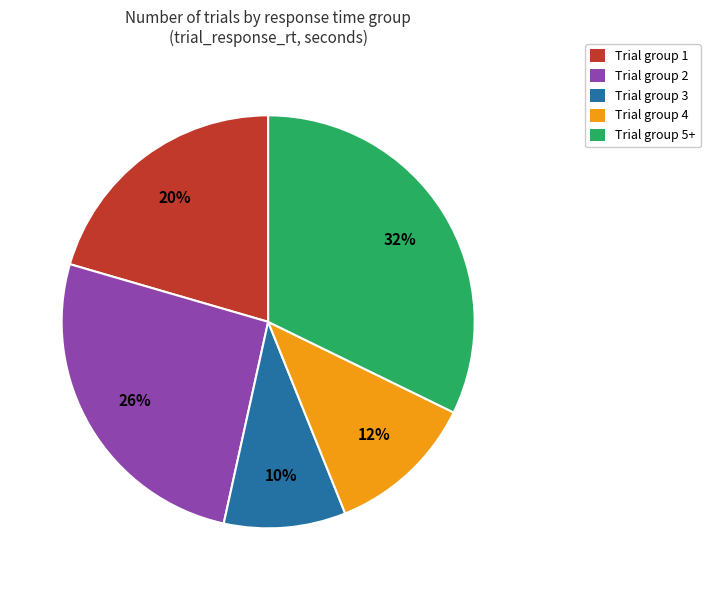

To the nearest percent, what is the average slice percentage?

20%